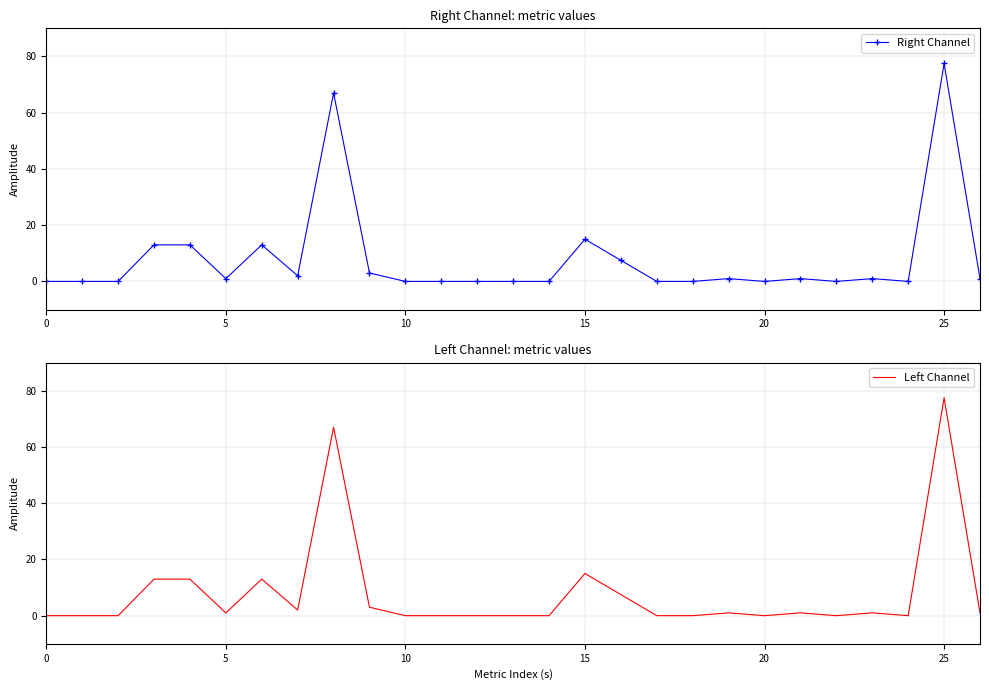

At how many categories does at least one series exceed 44?

2